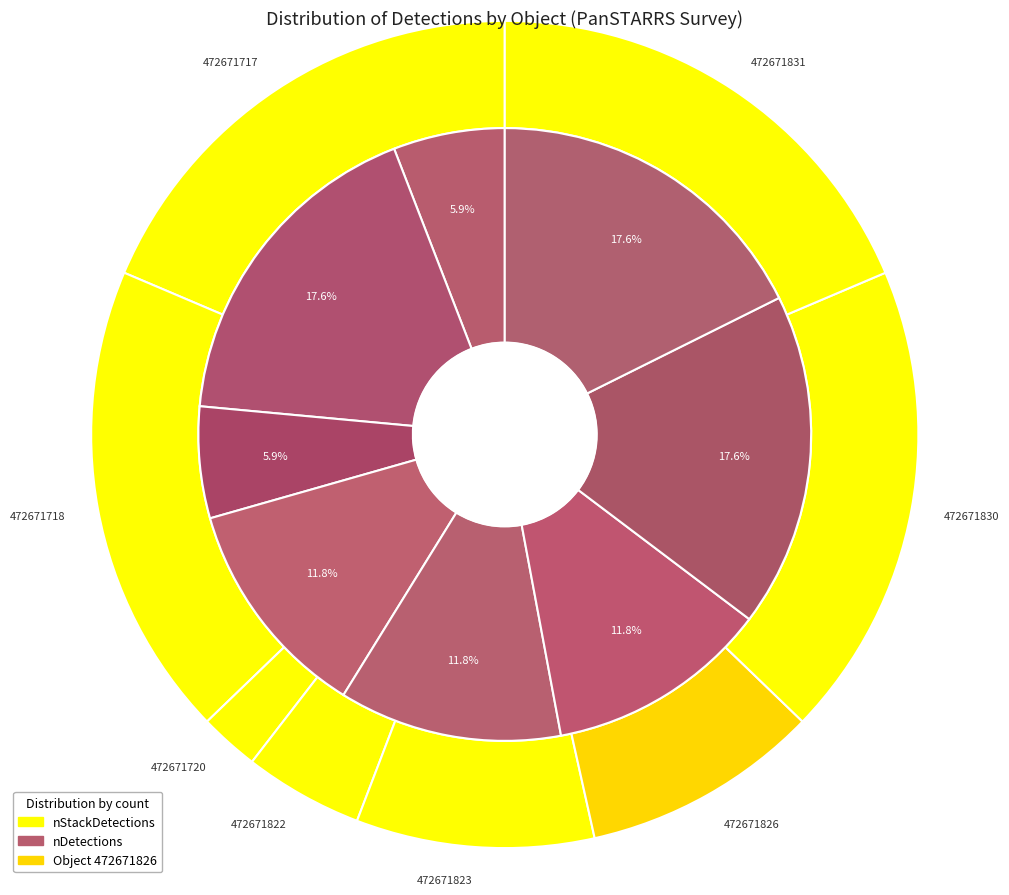

The 472671822 slice represents 12% of the pie. True or false?

True